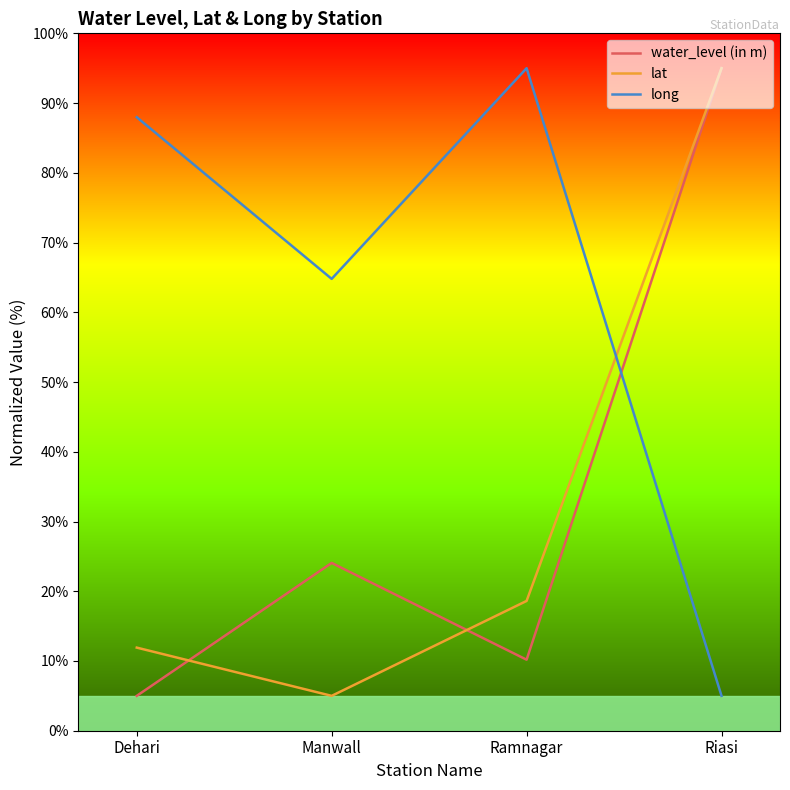

What is the difference between the maximum and minimum values in the long series?

90.0